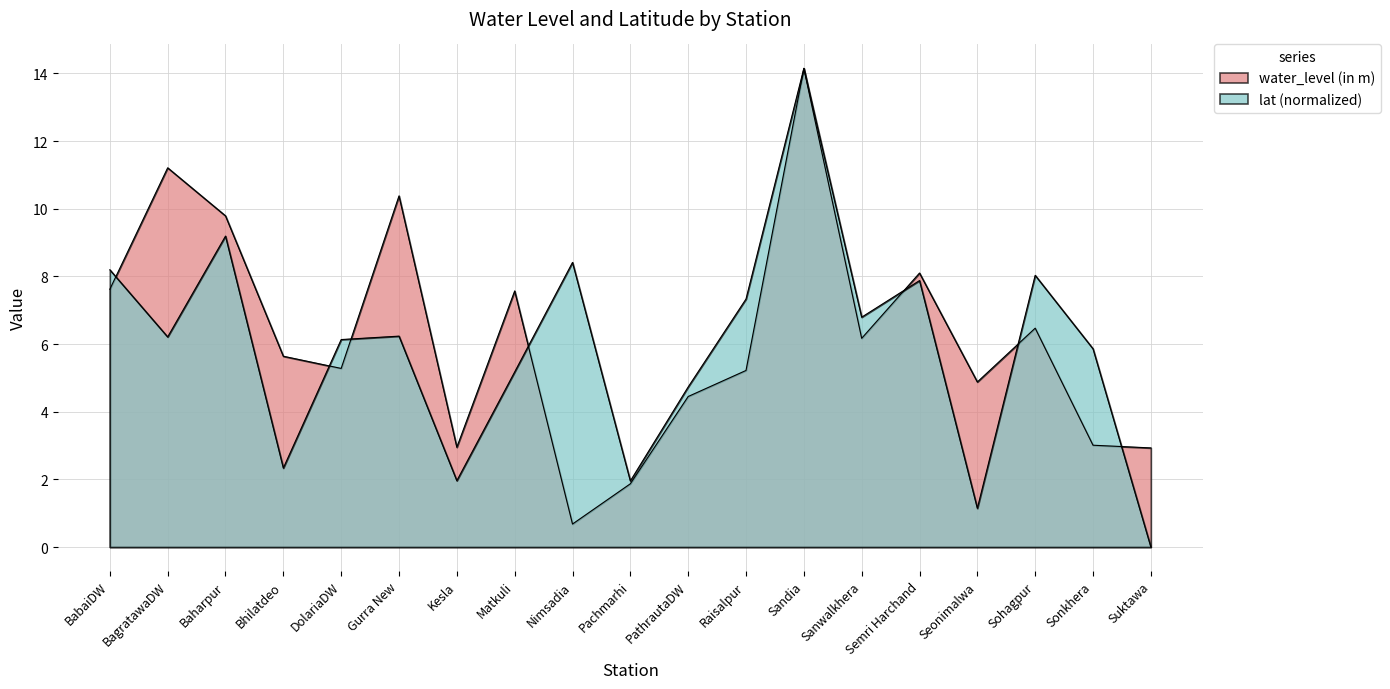

List the labels in order of lat value, largest first.

Sandia, Baharpur, Nimsadia, BabaiDW, Sohagpur, Semri Harchand, Raisalpur, Sanwalkhera, Gurra New, BagratawaDW, DolariaDW, Sonkhera, Matkuli, PathrautaDW, Bhilatdeo, Kesla, Pachmarhi, Seonimalwa, Suktawa